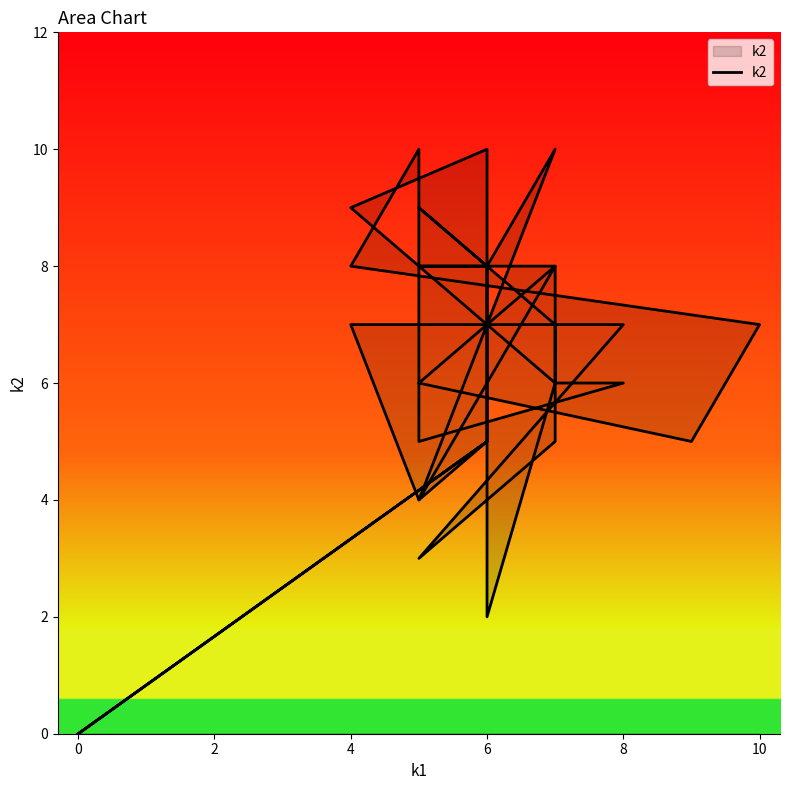

How many points are higher than both their immediate neighbors (excluding endpoints)?

6